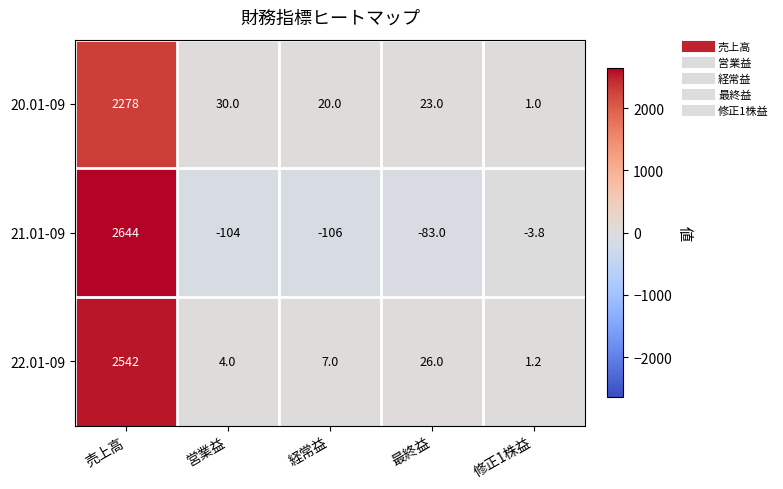

Which series has the largest range (max minus min)?

21.01-09